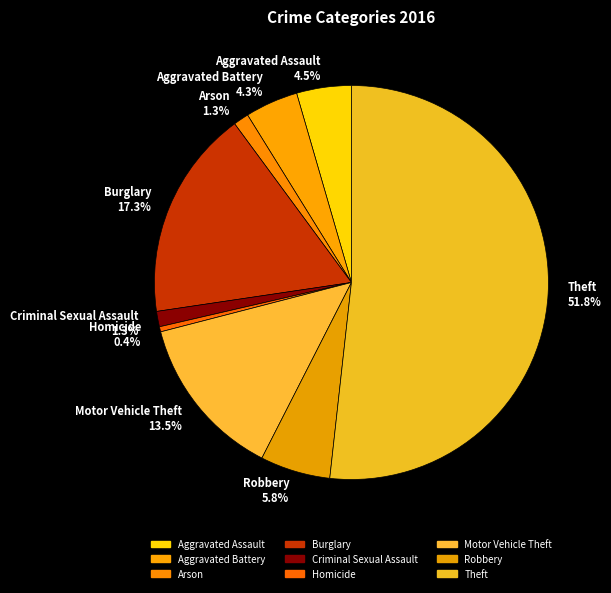

Does any single category account for the majority?

Yes